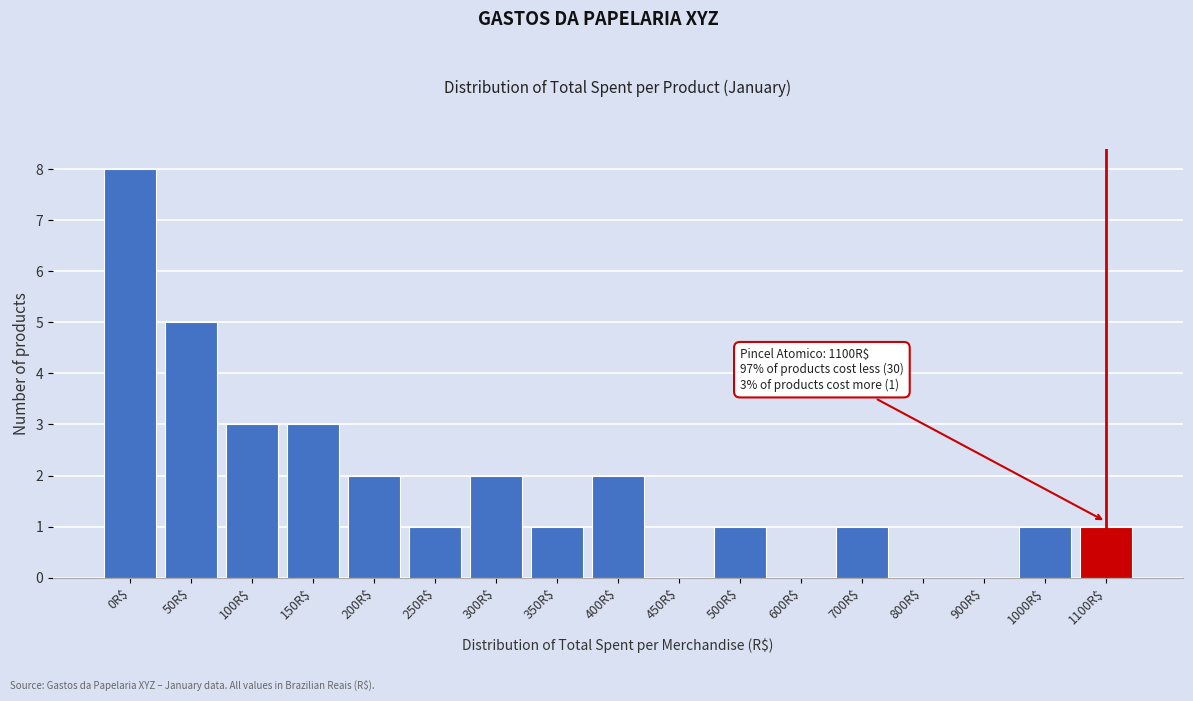

What is the sum of all values?

31